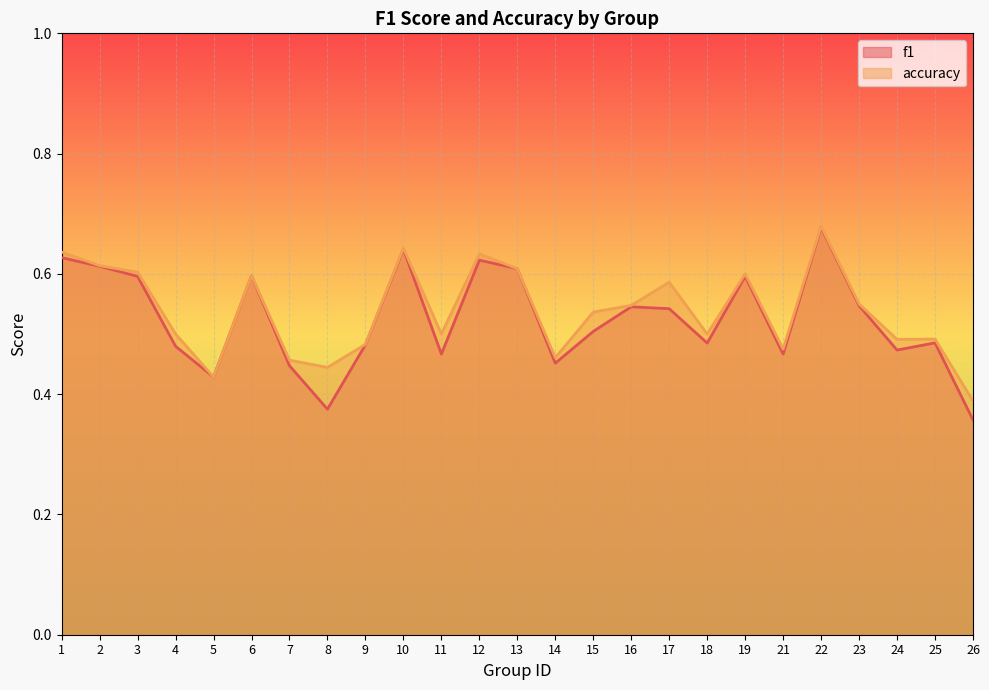

The value of accuracy at 22 is 0.7. True or false?

True